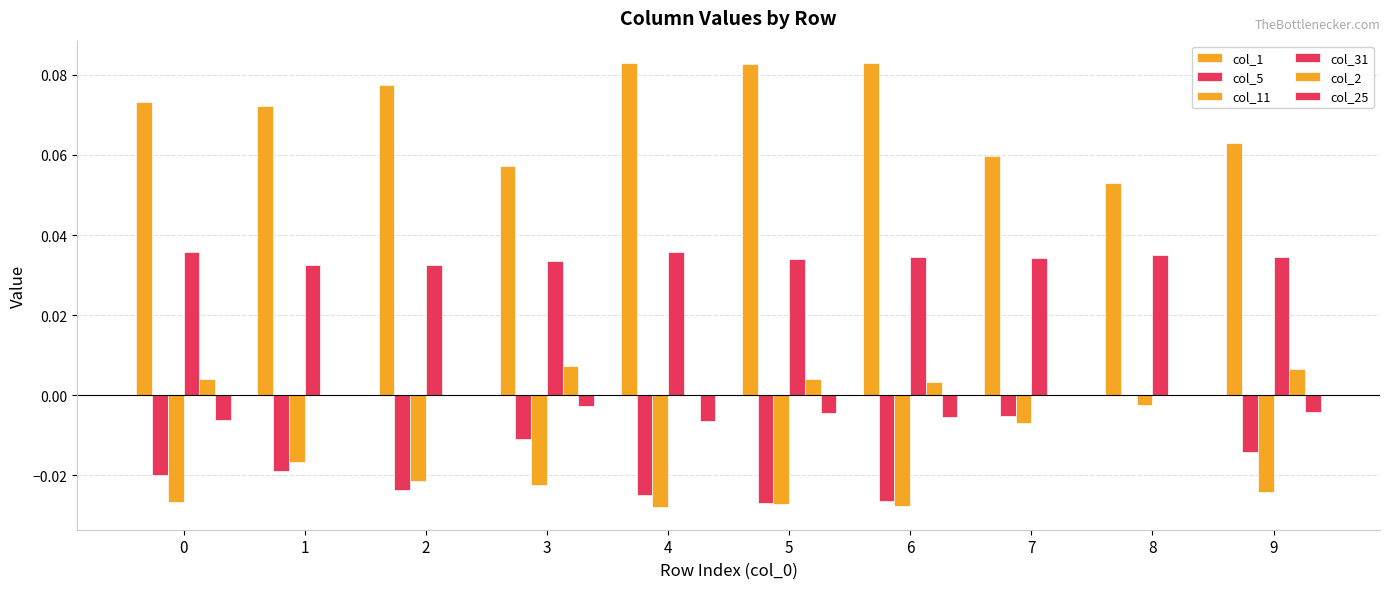

Between 4 and 2, which is larger?

4